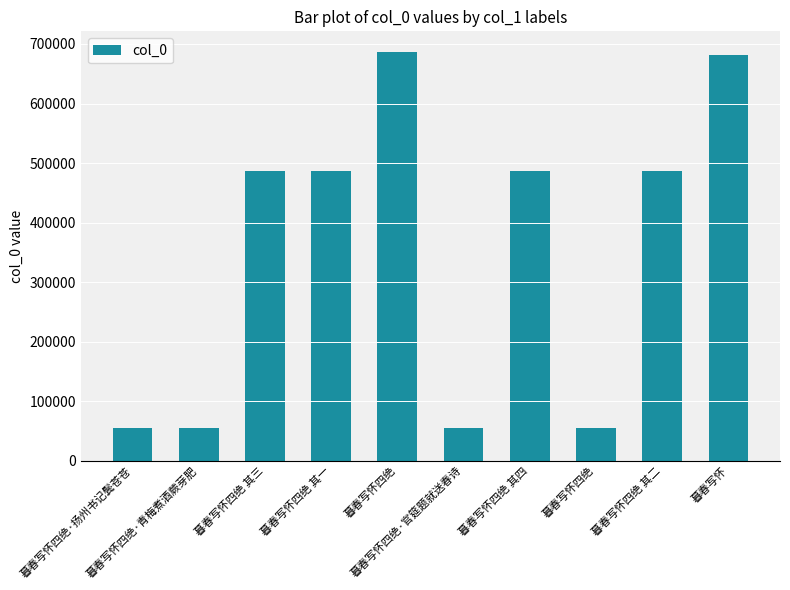

How many categories are shown in the chart?

10